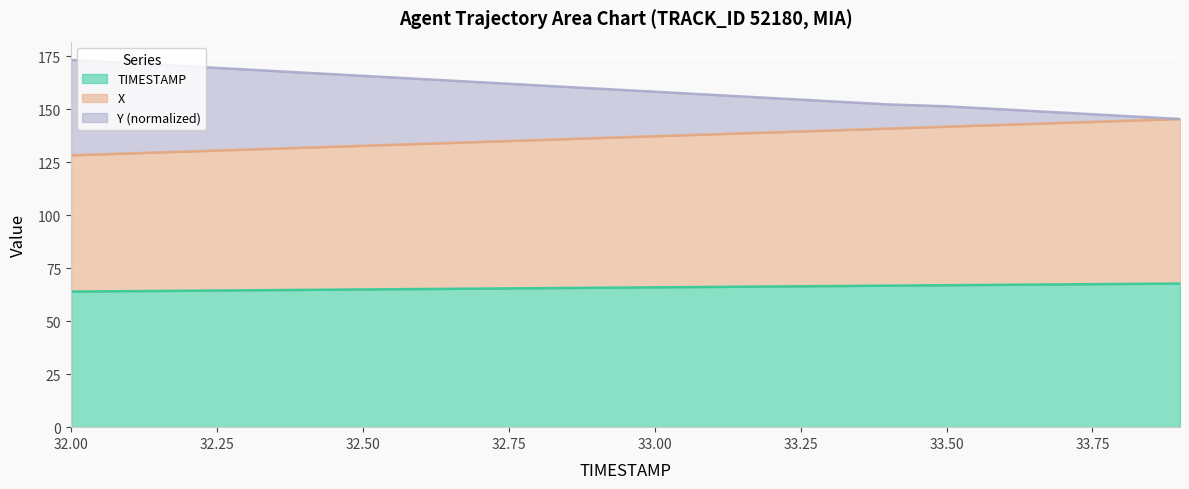

Between 32.4 and 33.7, which series saw the biggest shift?

Y_offset